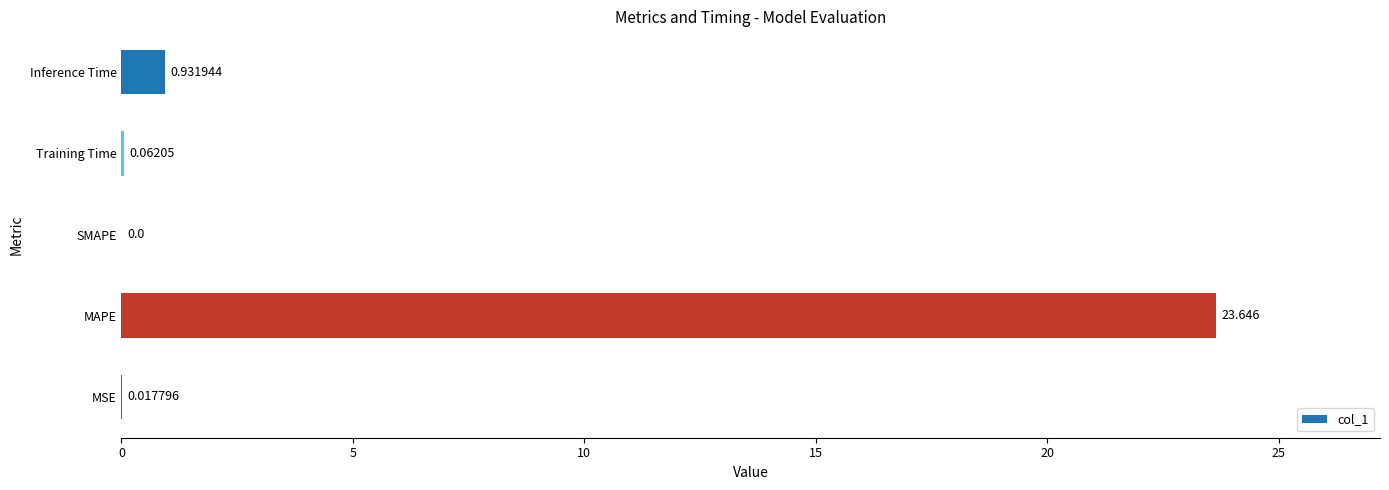

What is the greatest value displayed?

23.6